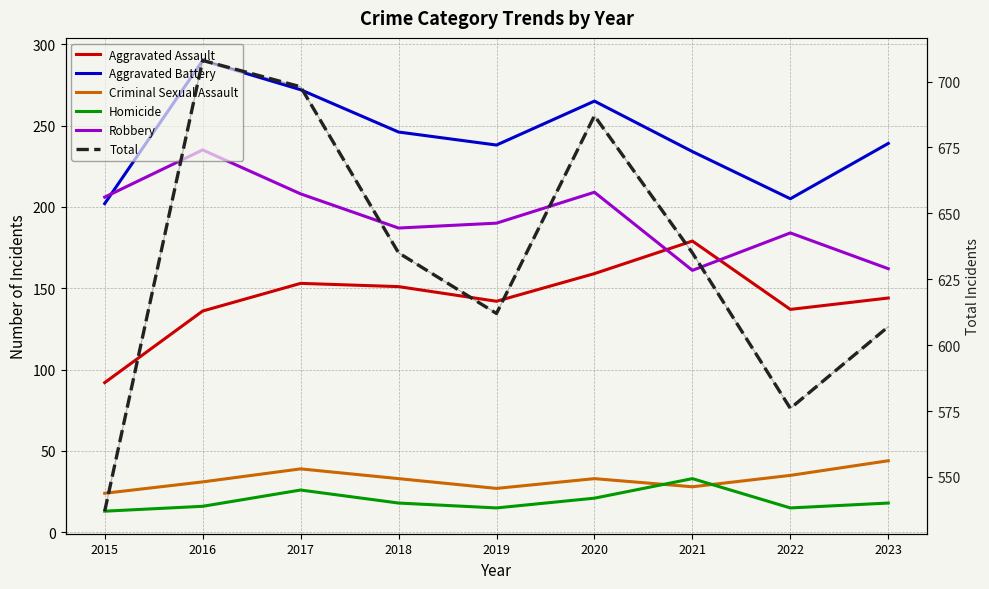

At which category does Homicide reach its first local peak?

2017